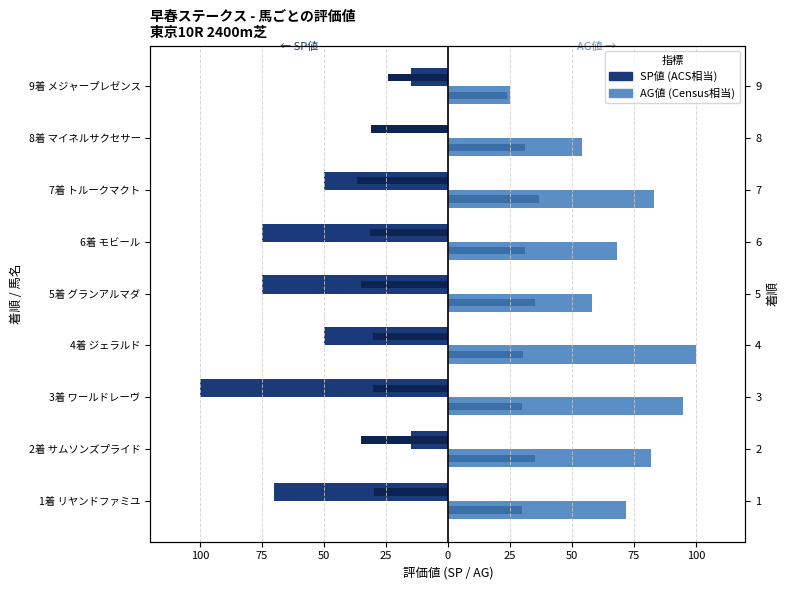

How many values in the SP値 series are below -50?

4